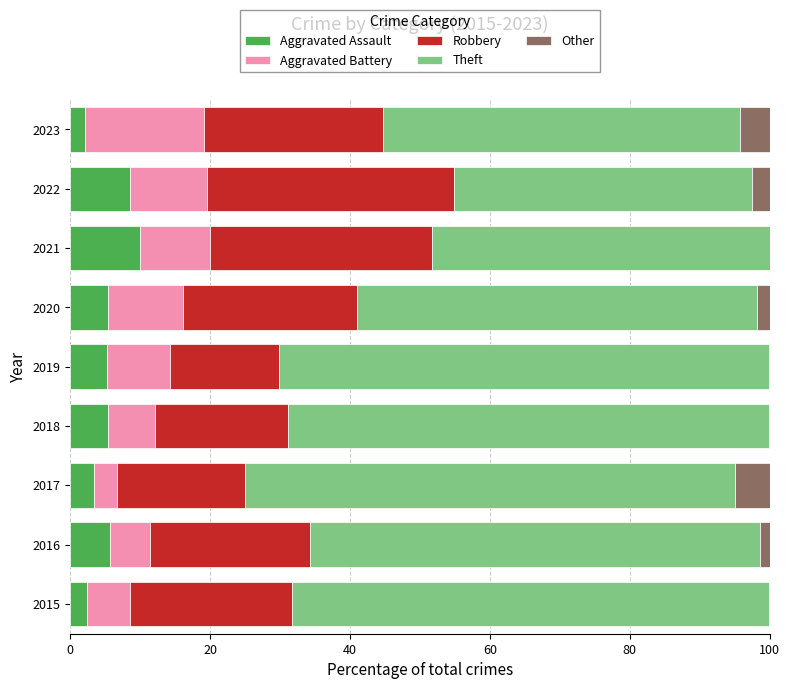

What is the sum of the Aggravated Assault values at 2015 and 2018?

7.8